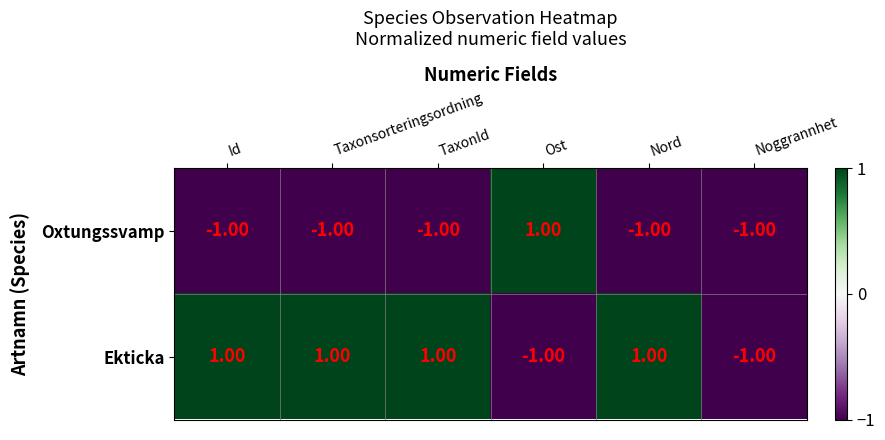

List the series in order of their overall mean, lowest first.

Oxtungssvamp, Ekticka